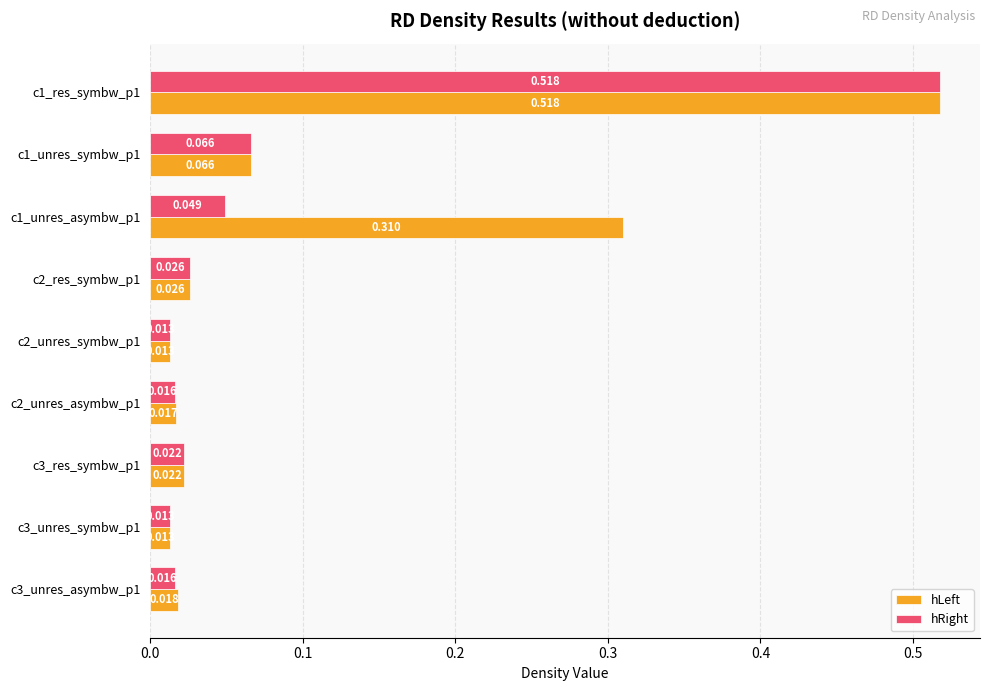

Which series has the largest total across all categories?

hLeft